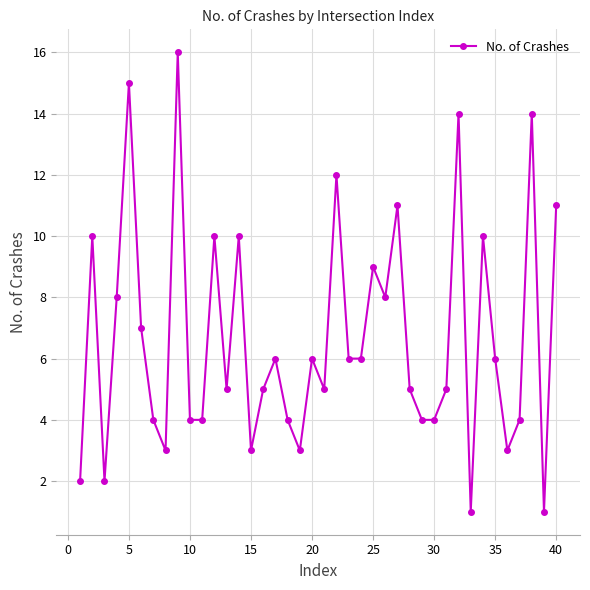

How many interior local peaks (higher than both neighbors) does the data have?

13